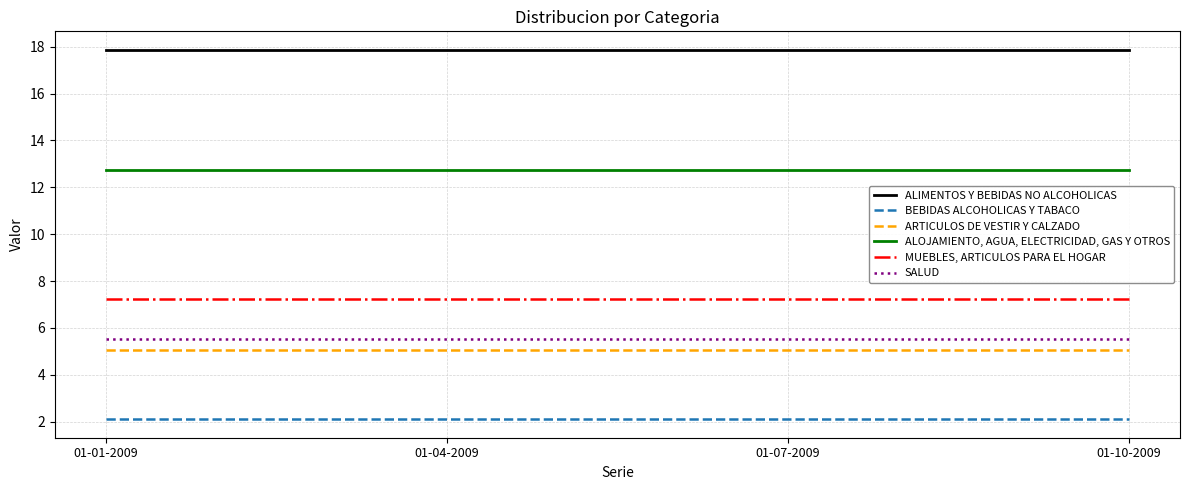

True or false: ALIMENTOS Y BEBIDAS NO ALCOHOLICAS and SALUD intersect in this chart.

False